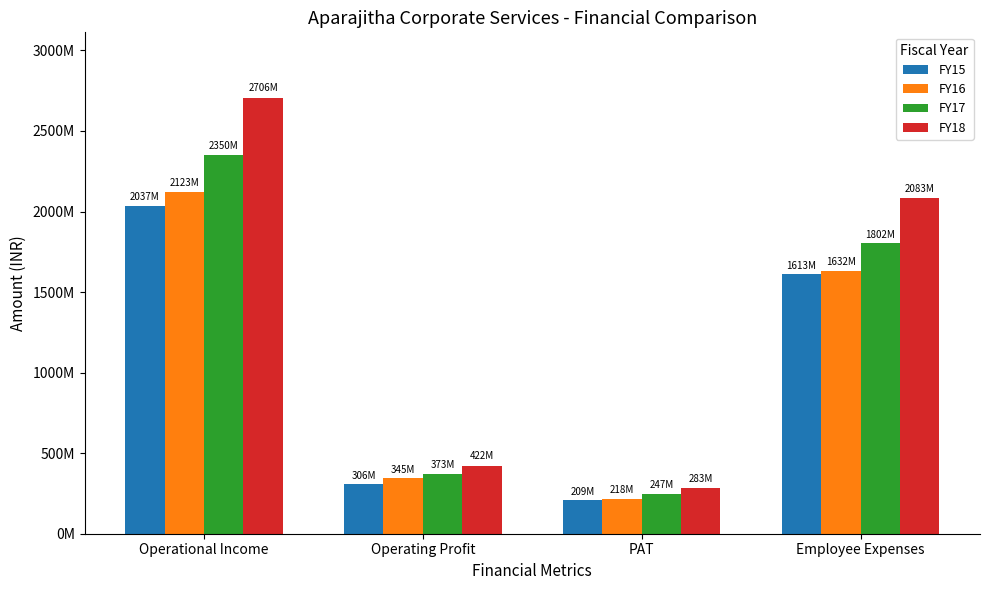

Between Operating Profit and Employee Expenses, which series saw the biggest shift?

FY18